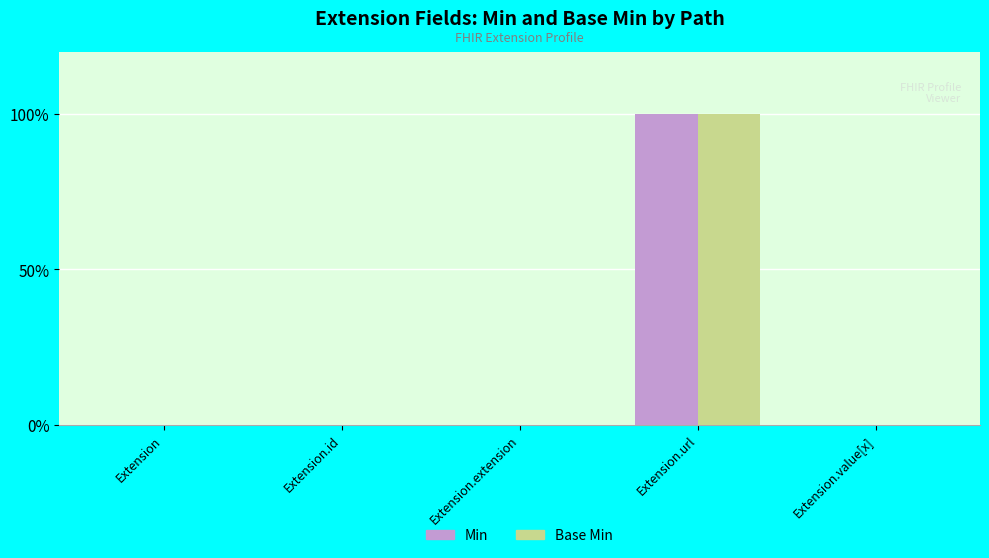

Which series changed the most between Extension and Extension.id?

Min